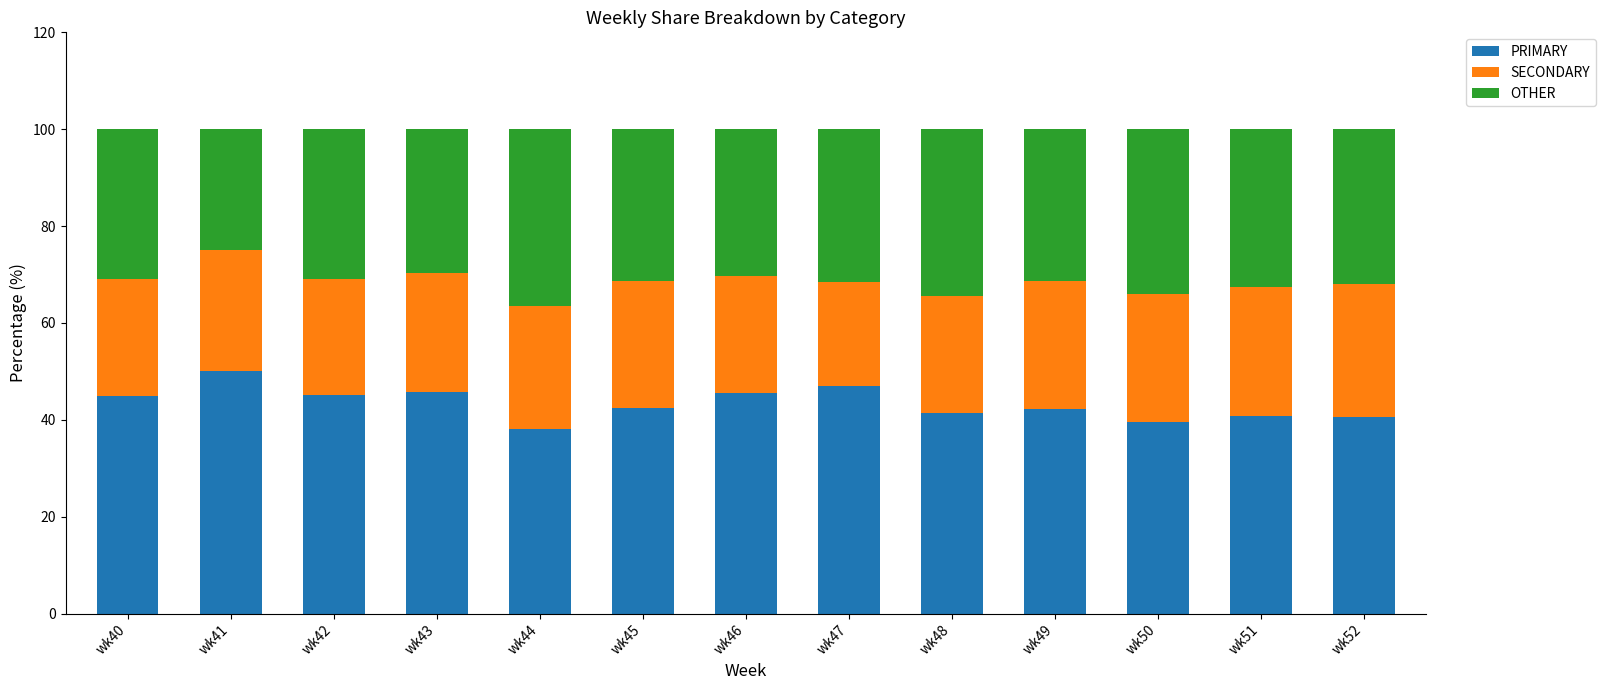

What is the minimum value for PRIMARY?

38.0